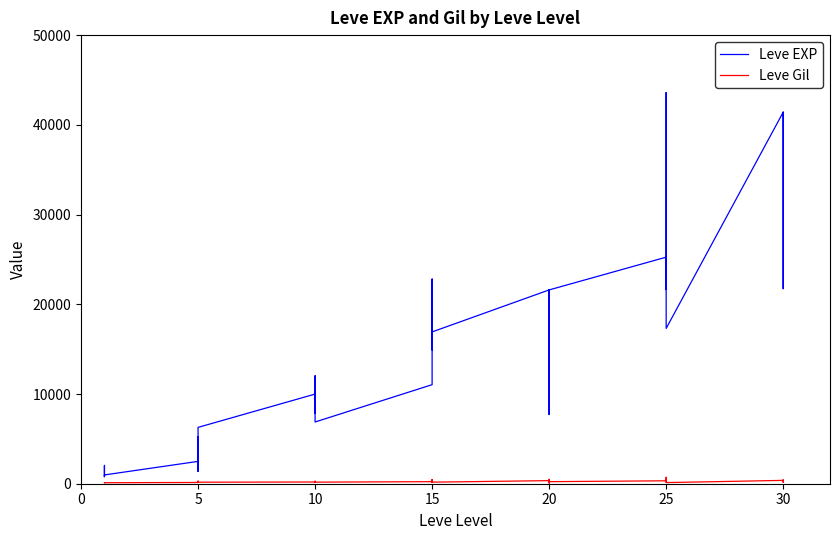

Does the chart display data point markers on the line(s)?

No